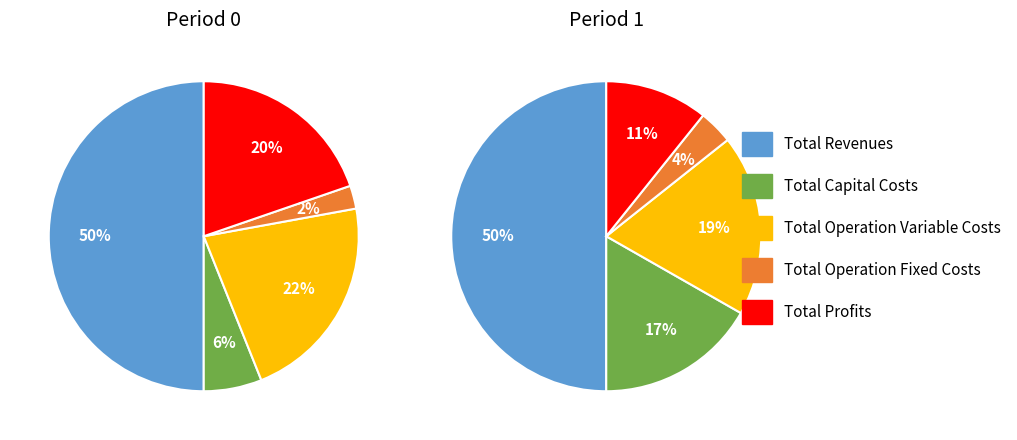

Which category has the biggest portion of the pie?

Total Revenues